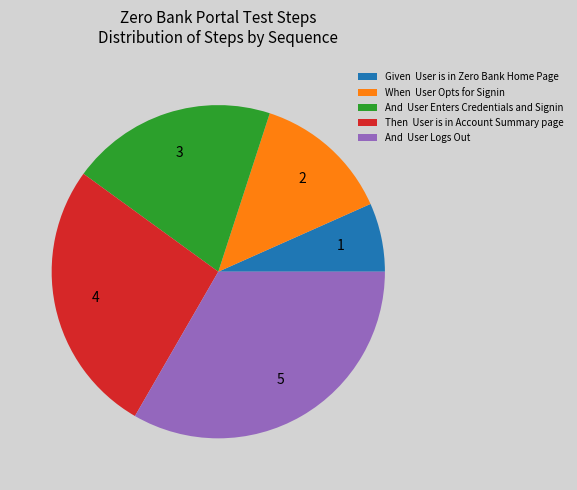

Which has a higher value, And User Logs Out or Given User is in Zero Bank Home Page?

And User Logs Out